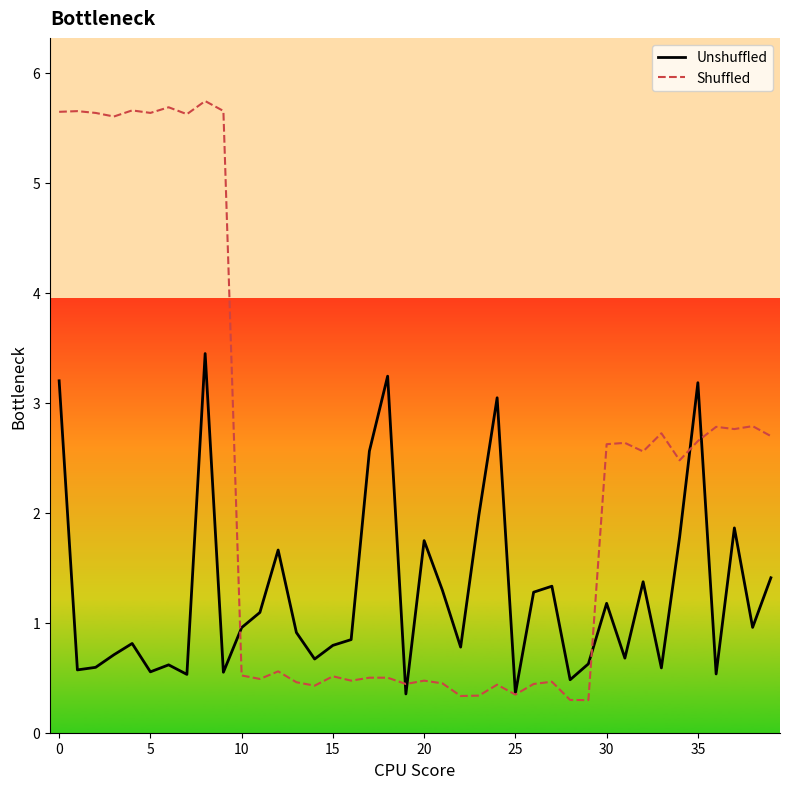

What is the minimum value shown in the chart?

0.3